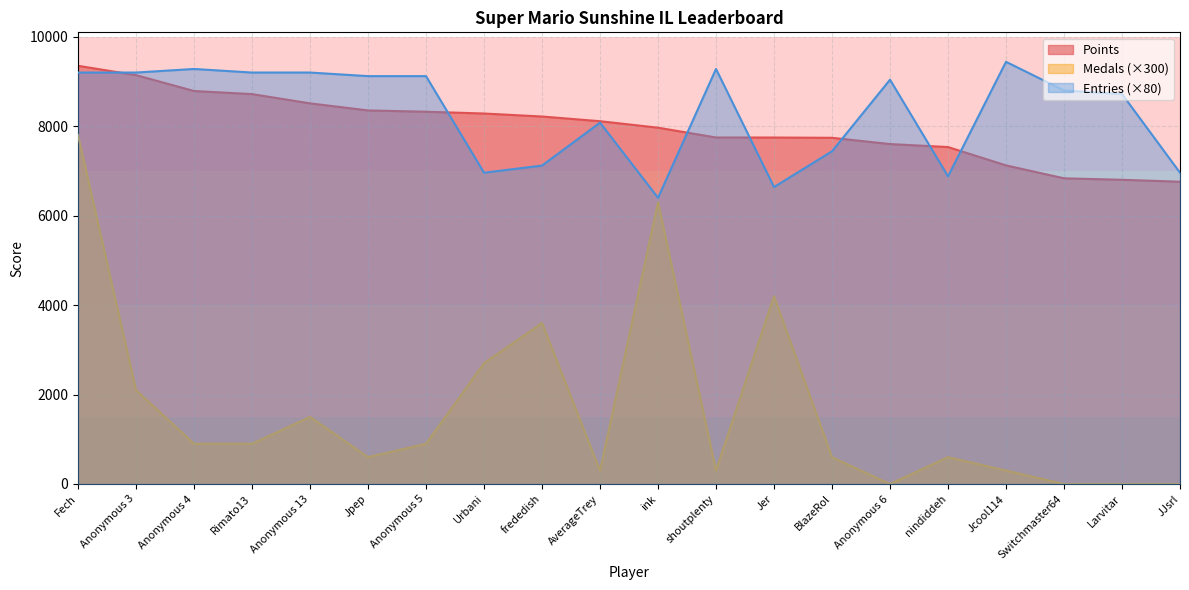

Reading right to left, extract all data points from this chart.

Points: 6759	6802	6835	7124	7534	7601	7741	7747	7748	7967	8112	8217	8284	8324	8353	8511	8718	8787	9142	9351
Medals: 0	0	0	300	600	0	600	4200	300	6300	300	3600	2700	900	600	1500	900	900	2100	7800
Entries: 6960	8720	8800	9440	6880	9040	7440	6640	9280	6400	8080	7120	6960	9120	9120	9200	9200	9280	9200	9200